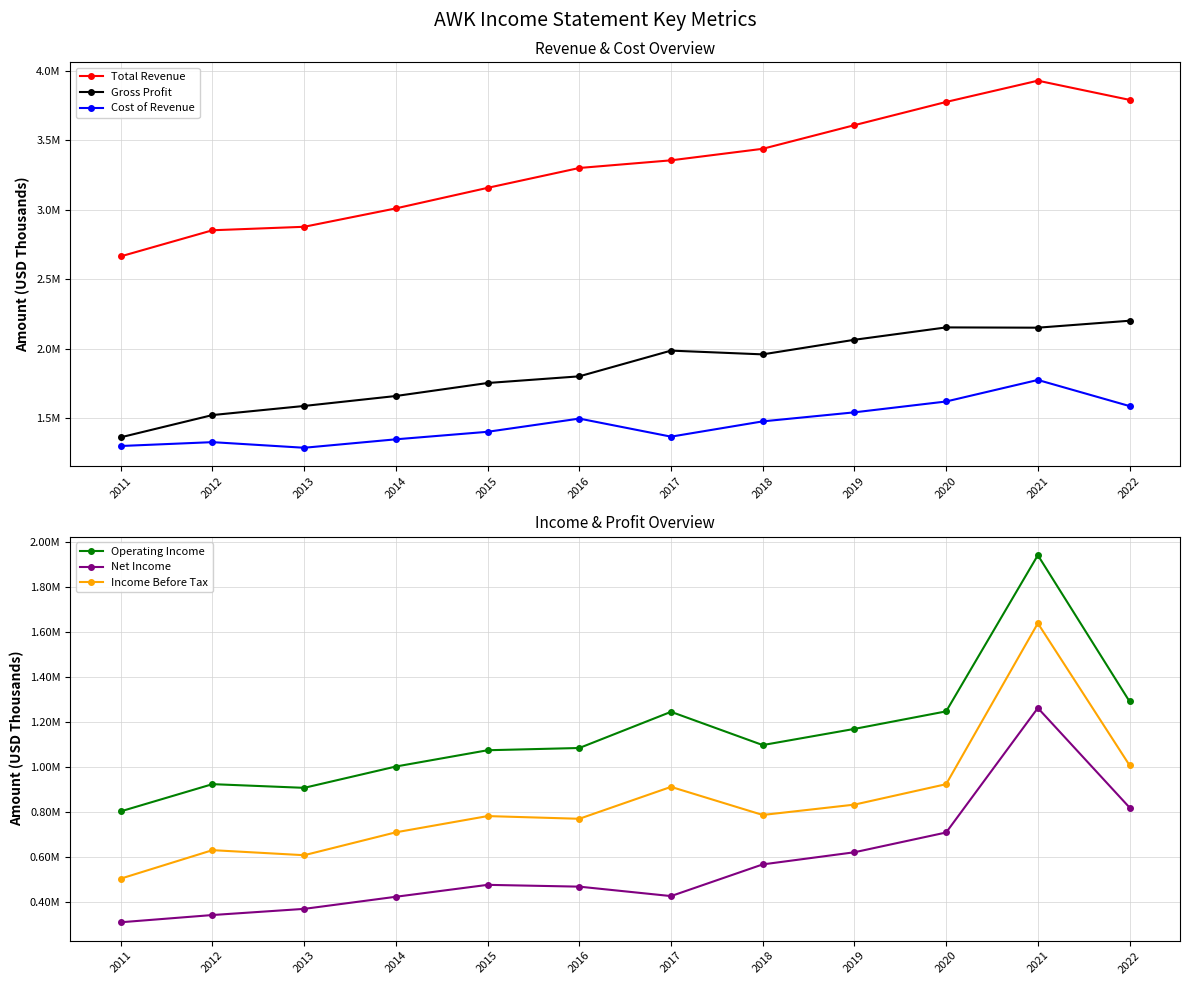

Between 2014 and 2017, which is larger?

2017